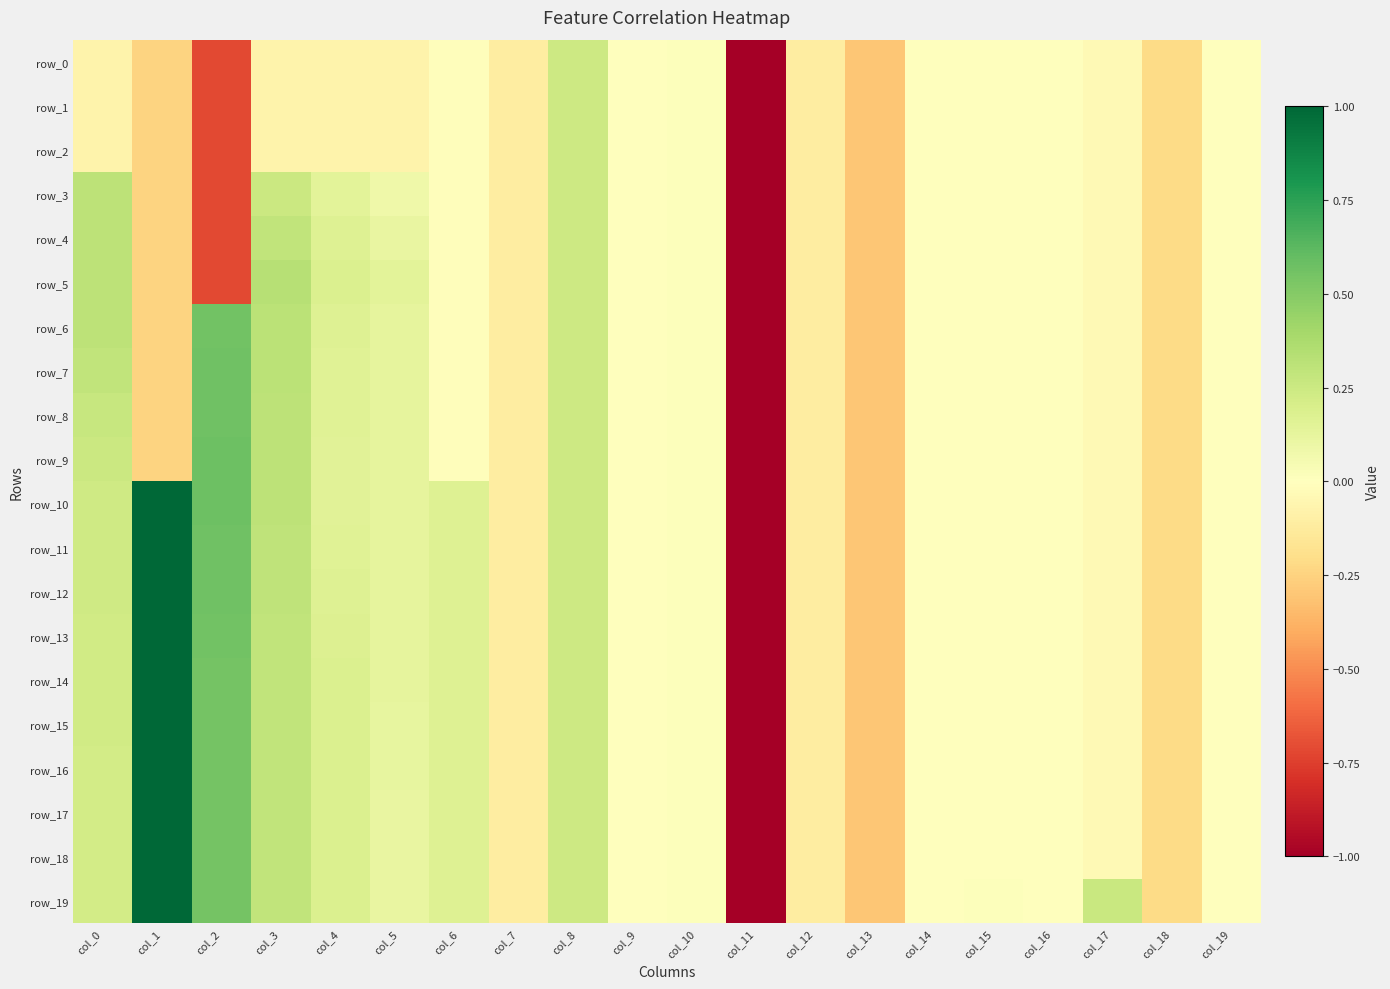

Which series has the largest total across all categories?

row_19